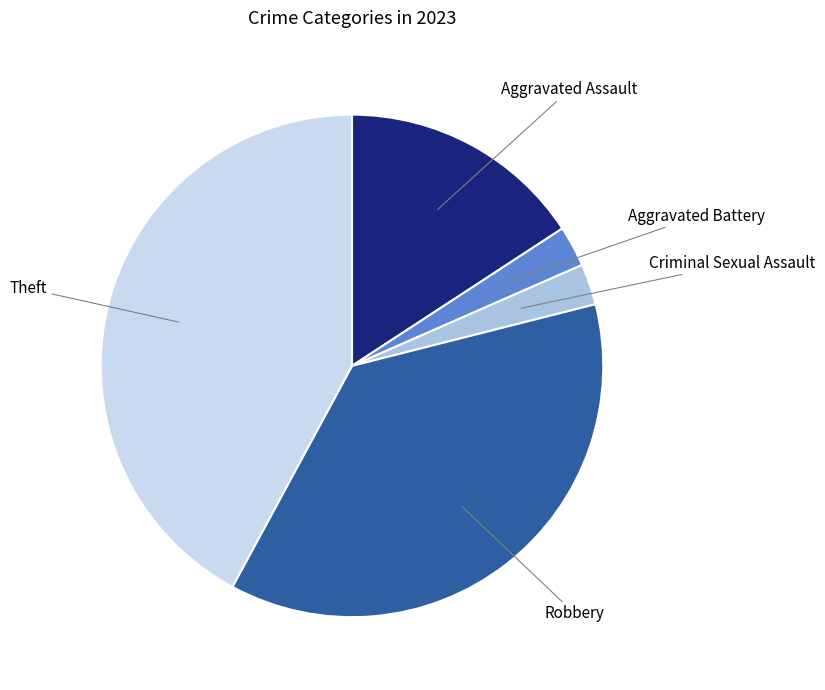

Is there a majority slice in this chart?

No